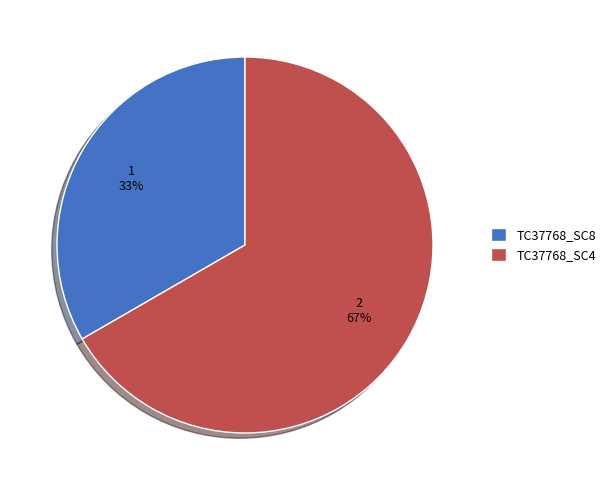

To the nearest percent, what is the combined percentage of TC37768_SC4 and TC37768_SC8?

100%